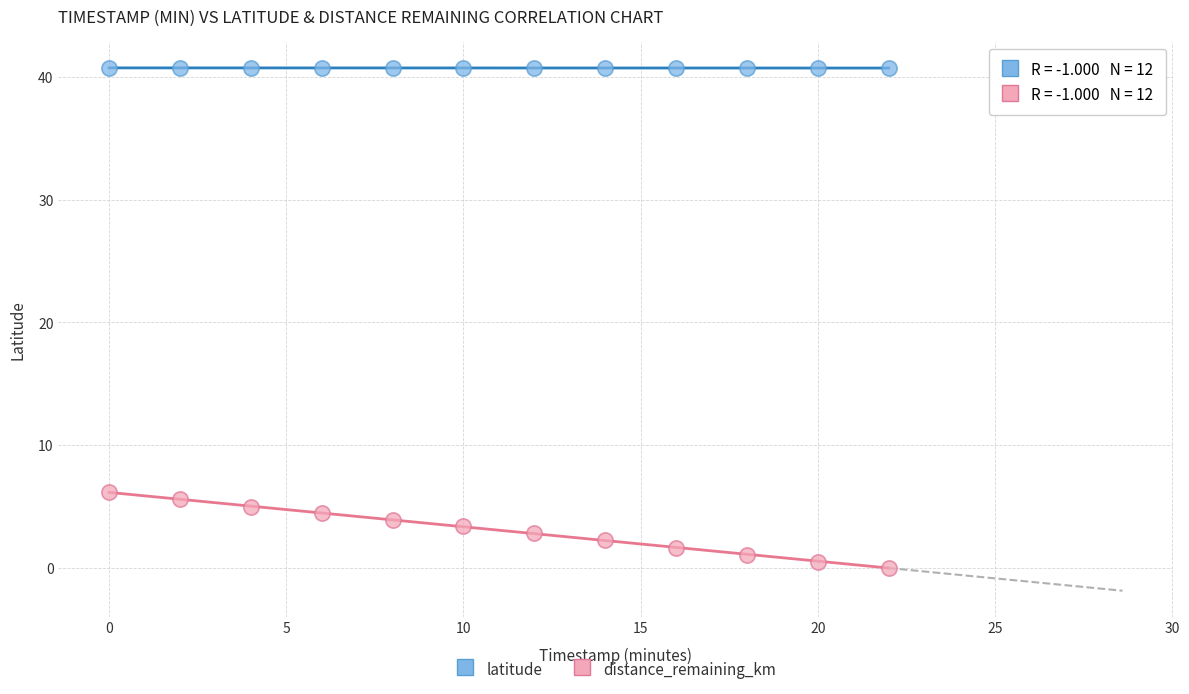

Across all series, what Y value is closest to 20?

6.2